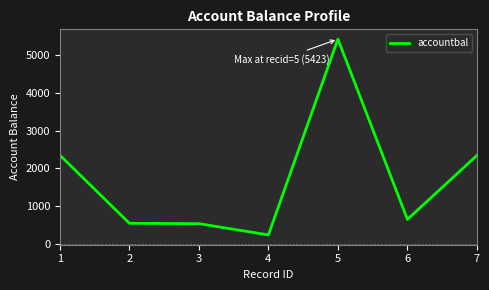

True or false: the data shows 8948 at 5.

False